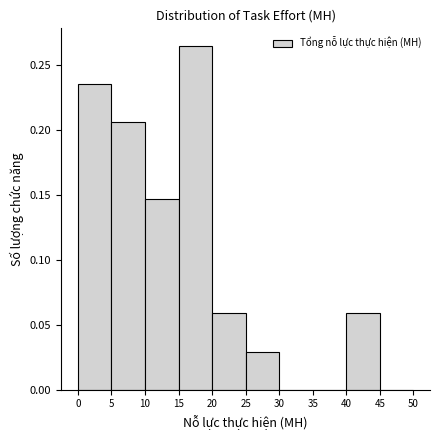

Which range on the x-axis has the tallest bar?

15 to 20